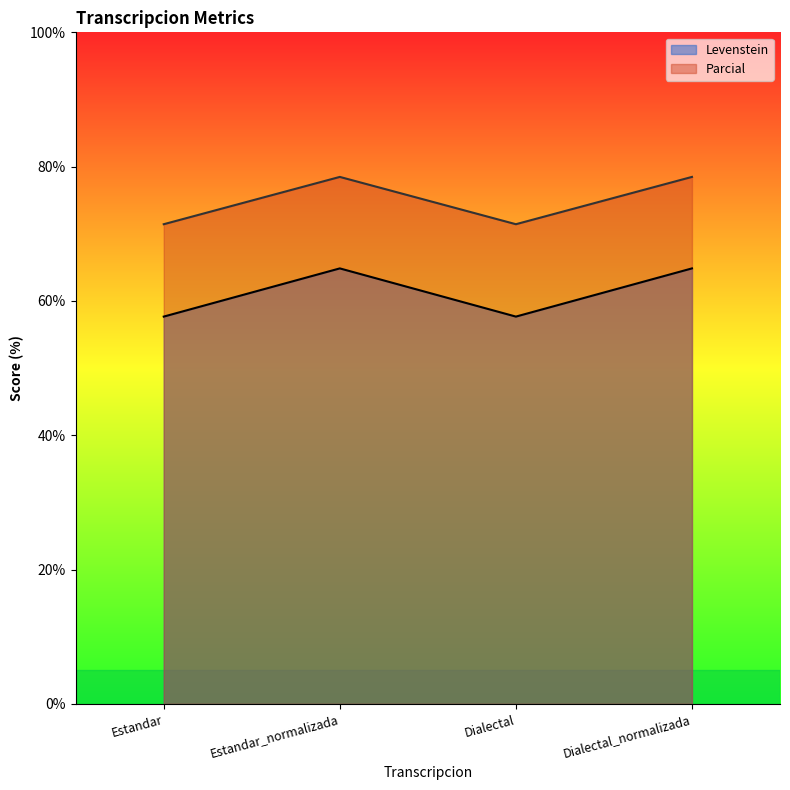

Which category has the lowest value across all series?

Estandar